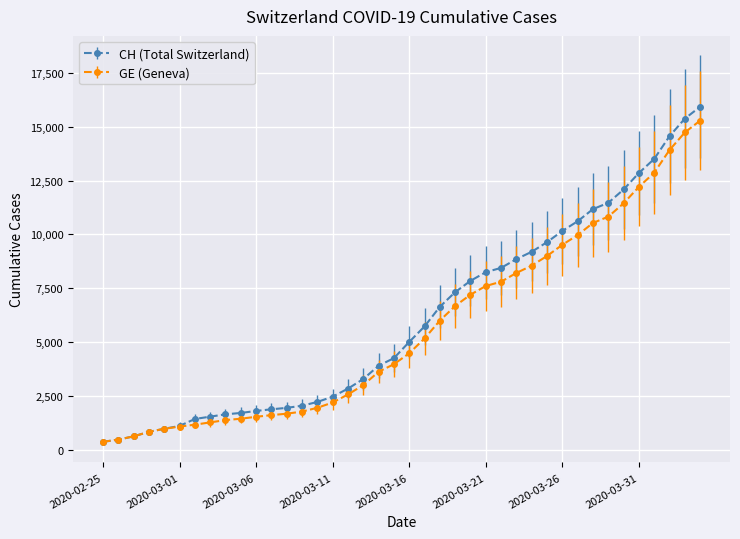

What is the value of the CH (Total Switzerland) point at the 28th from the left?

8855